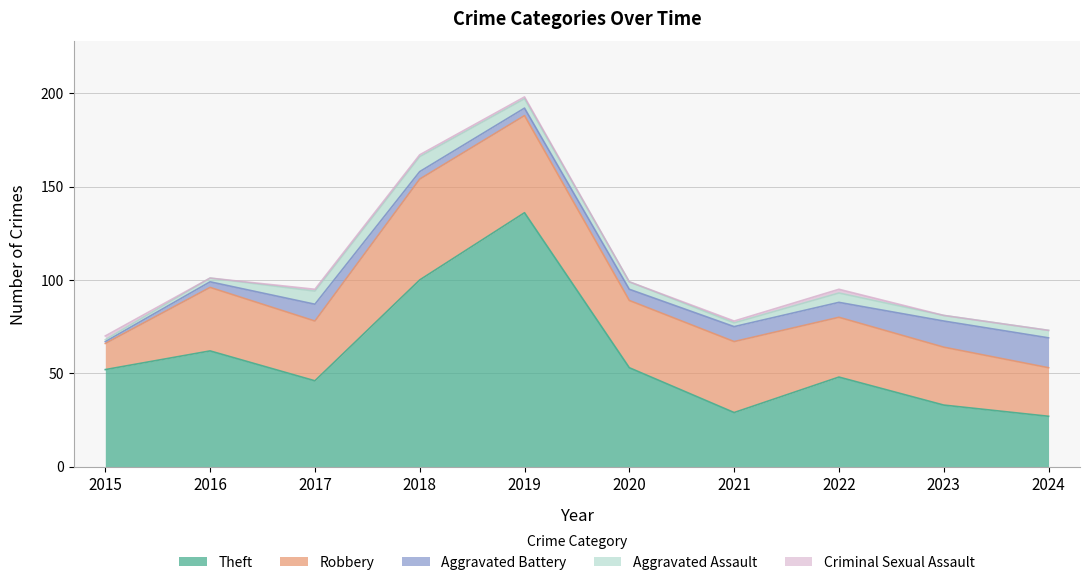

Read the Theft value at 2022.

48